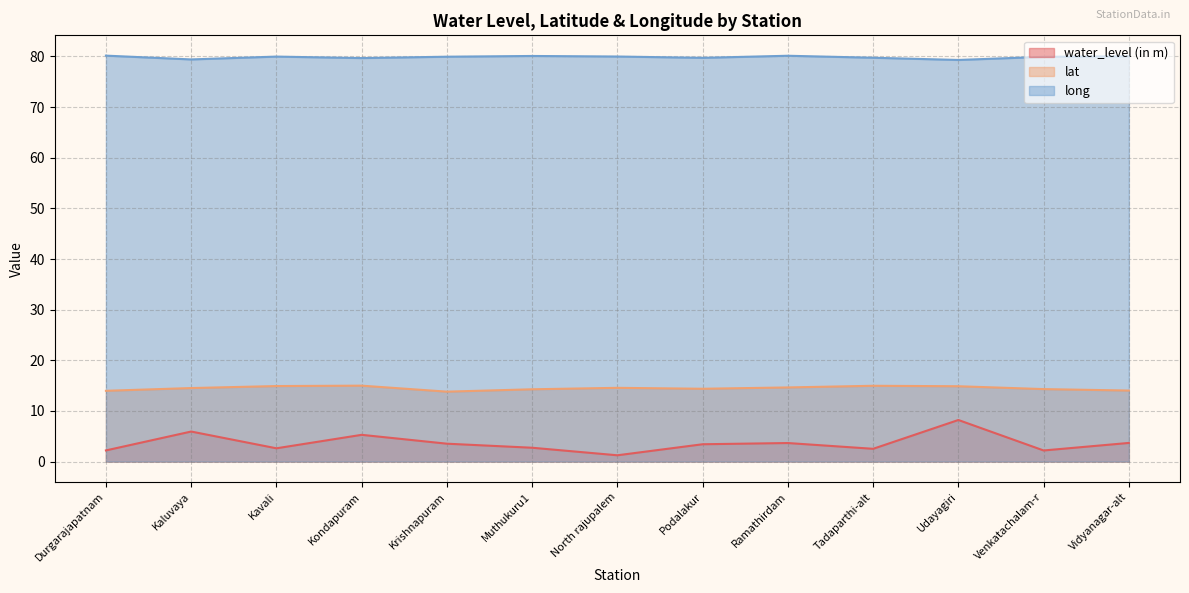

How many data points in lat are less than 14?

2